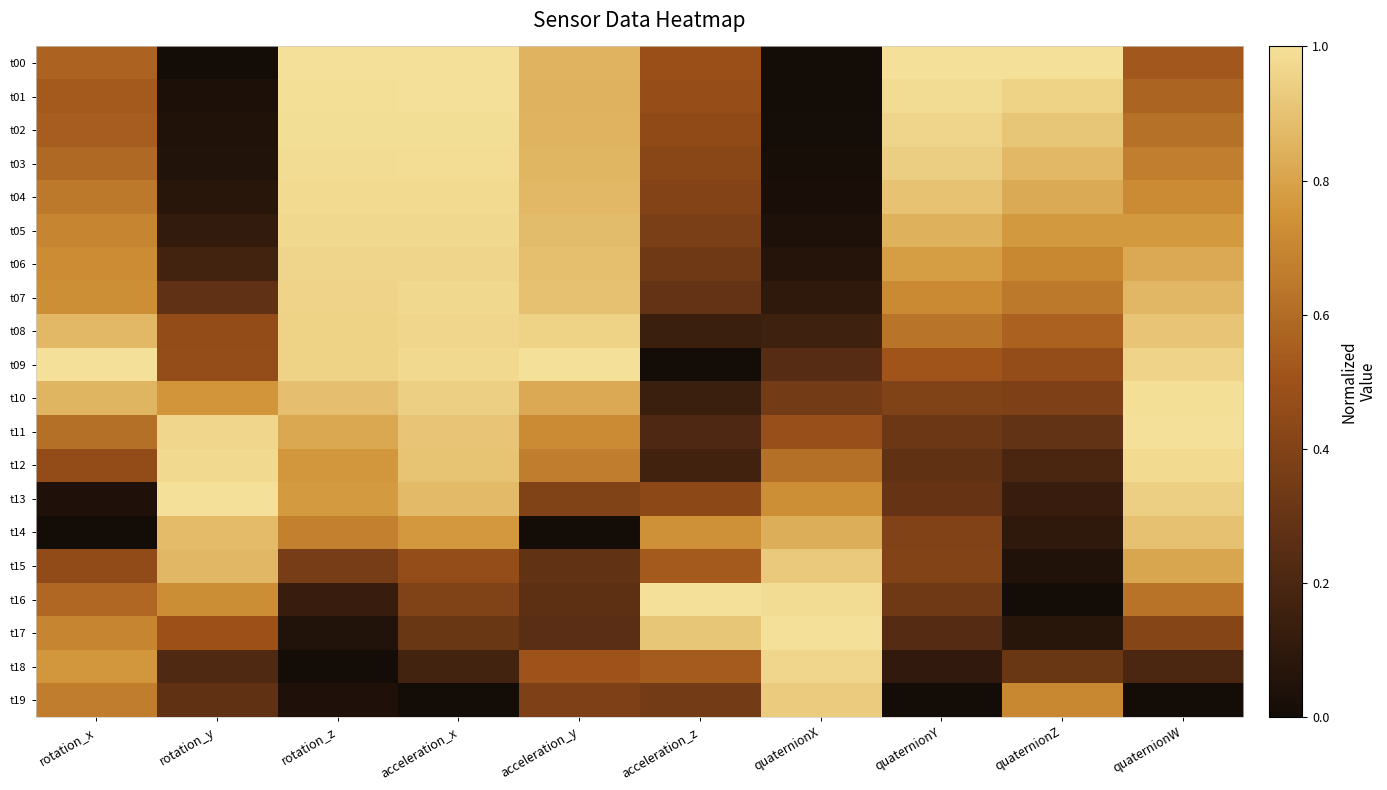

What is the total value across all series at quaternionZ?

9.9